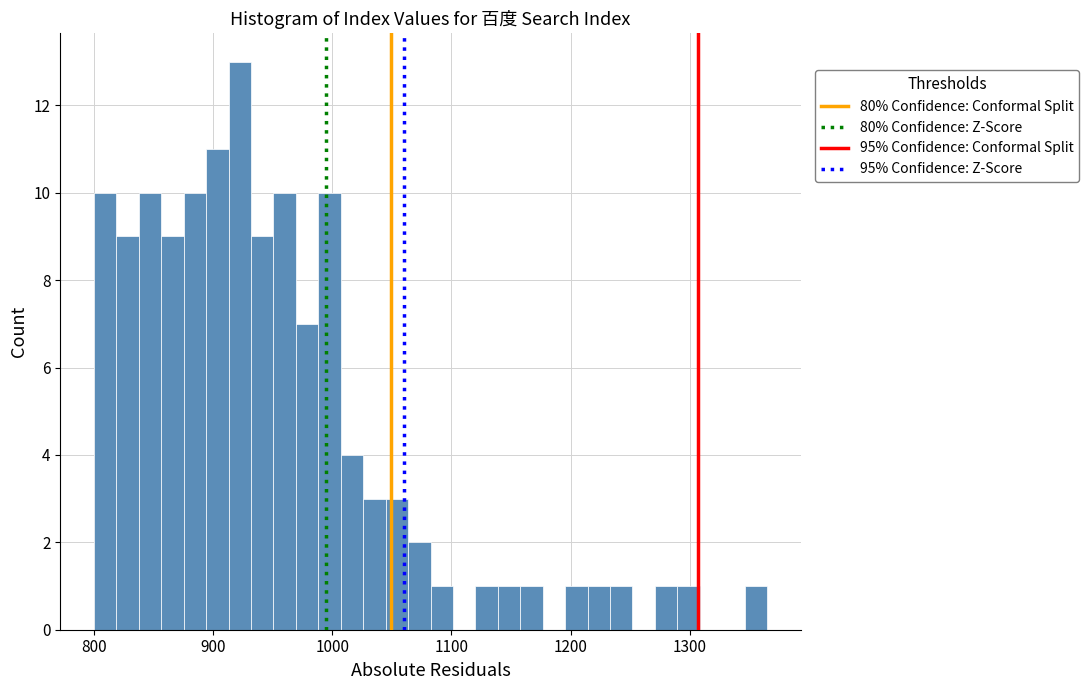

Read against the x-axis, roughly where is the centre of the tallest bar?

920